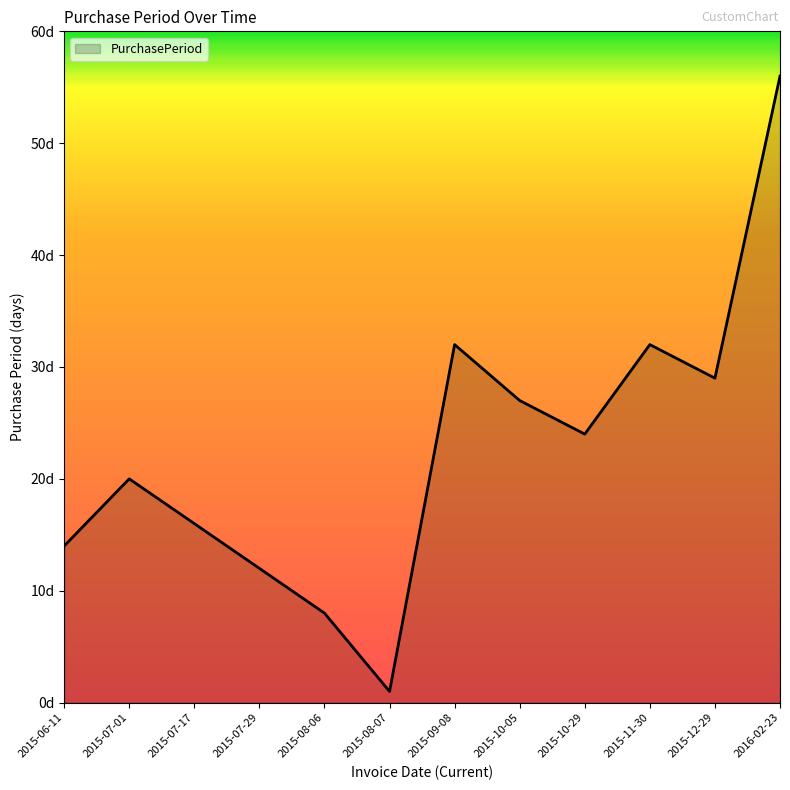

How many points are lower than both their immediate neighbors (excluding endpoints)?

3